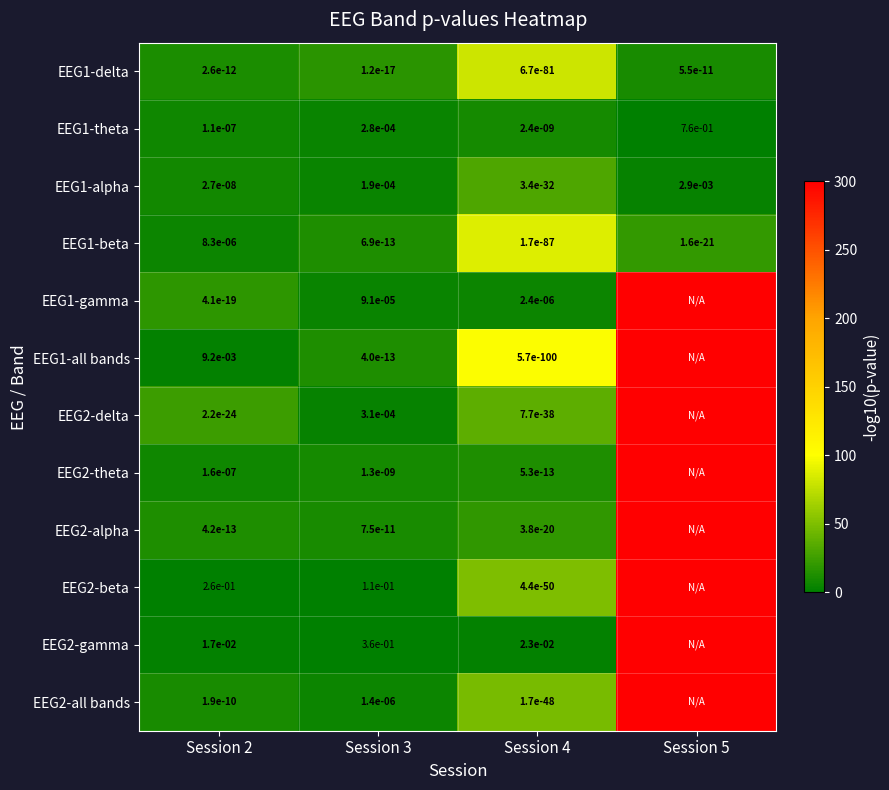

Between Session 2 and Session 3, which series saw the biggest shift?

EEG2-gamma